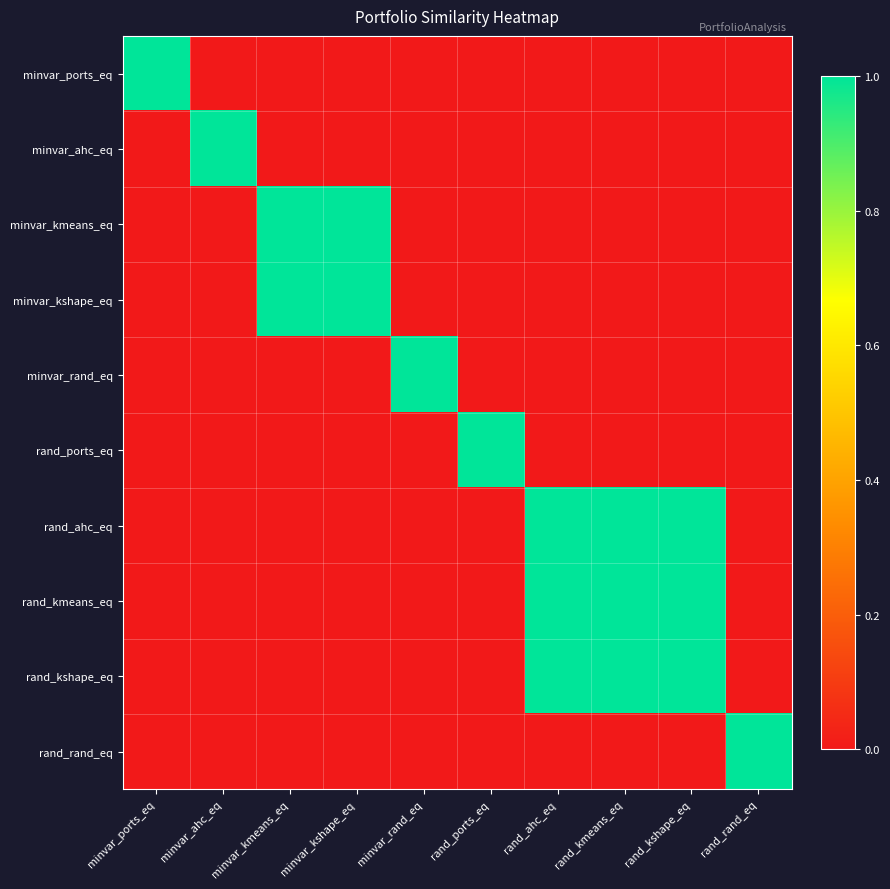

At which category is the sum across all series the highest?

rand_ahc_eq